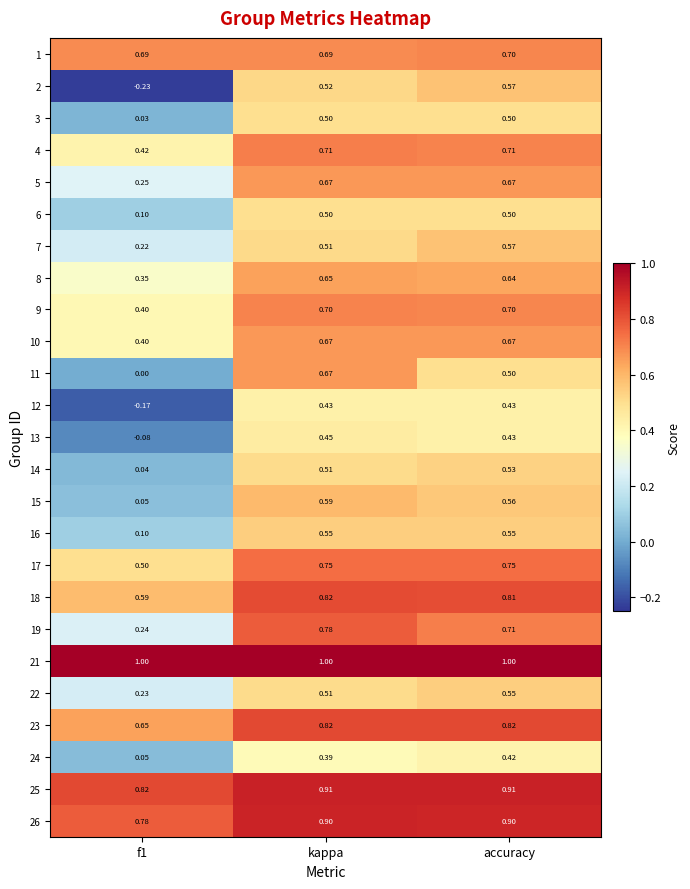

Between f1 and accuracy, which series saw the biggest shift?

2